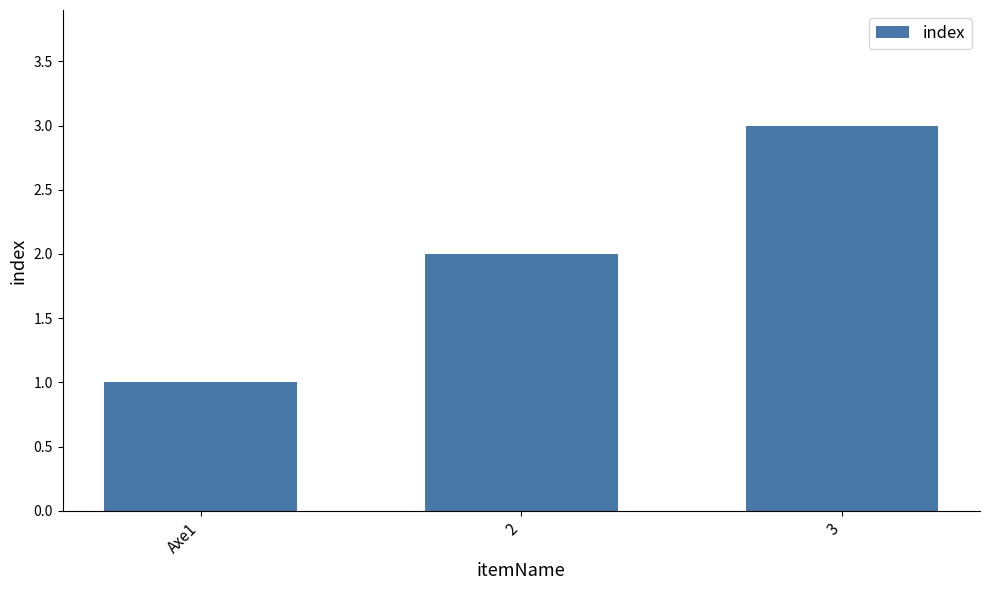

Where is the data nearest to the value 2?

2